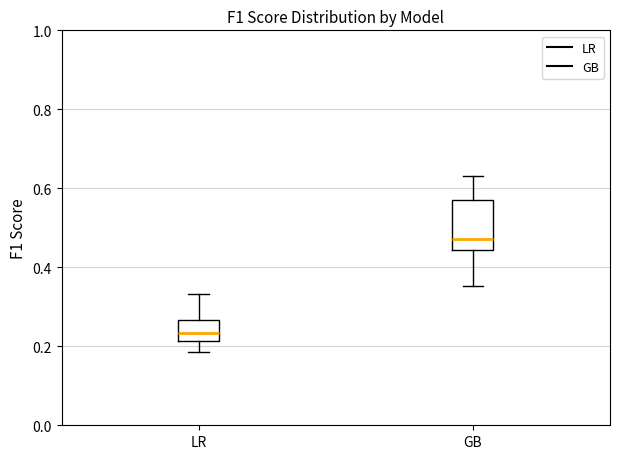

Comparing the boxes themselves (not the whiskers), which one is the tallest?

GB